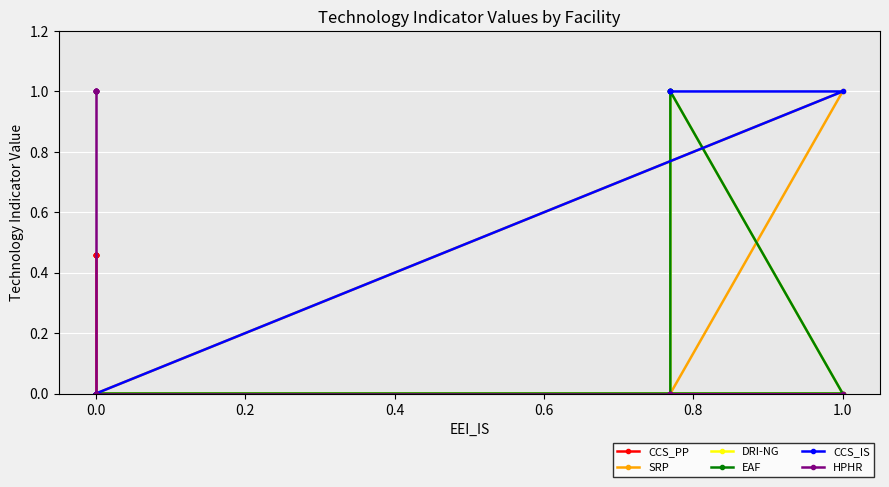

True or false: HPHR and EAF intersect in this chart.

False